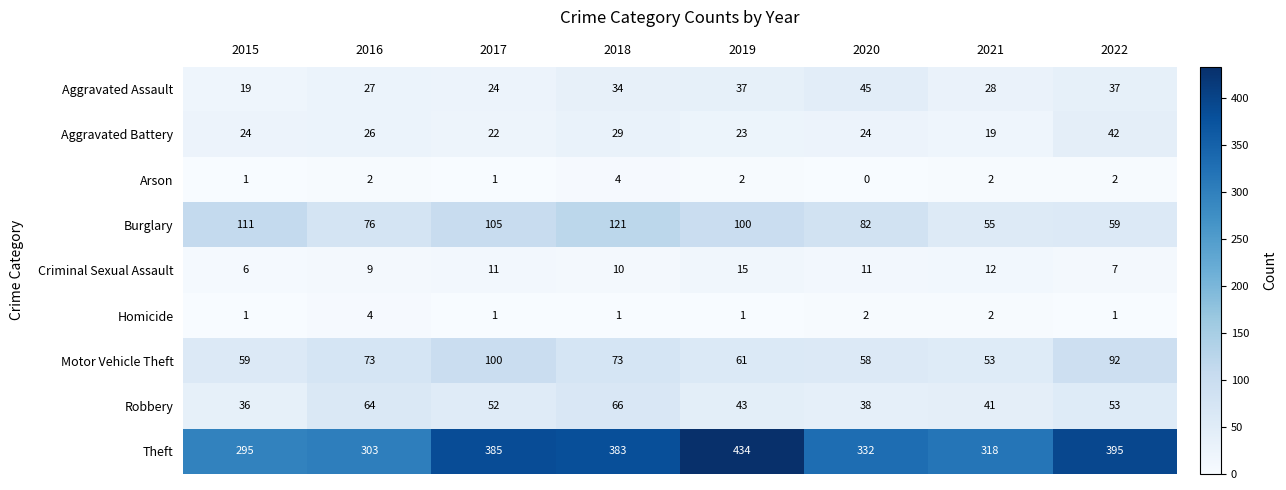

Which series has the widest spread of values?

Theft